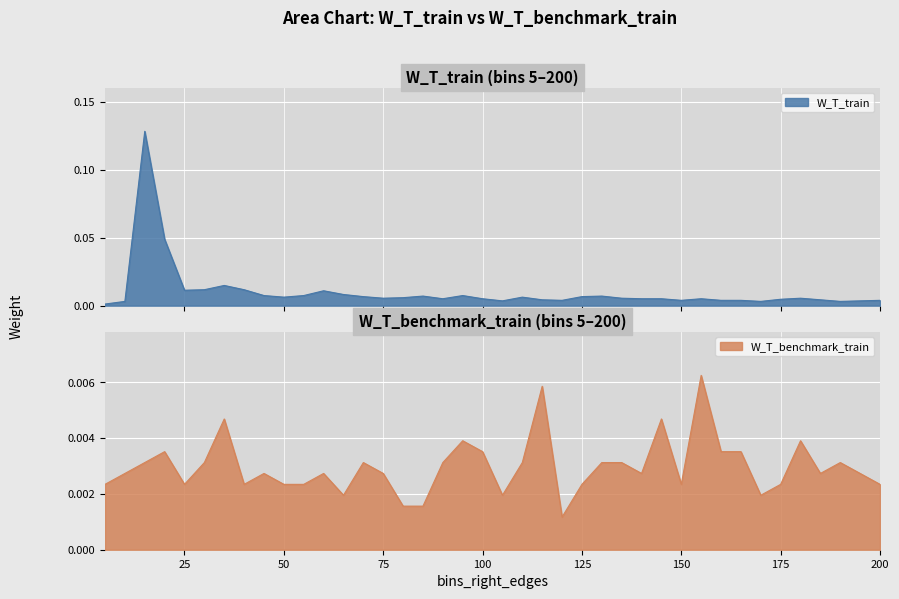

At how many categories does at least one series exceed 0?

40